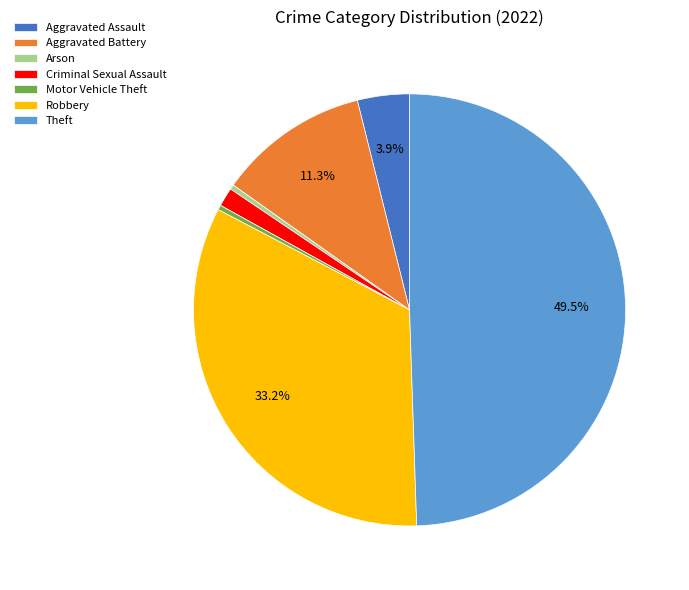

Between Criminal Sexual Assault and Arson, which is larger?

Criminal Sexual Assault